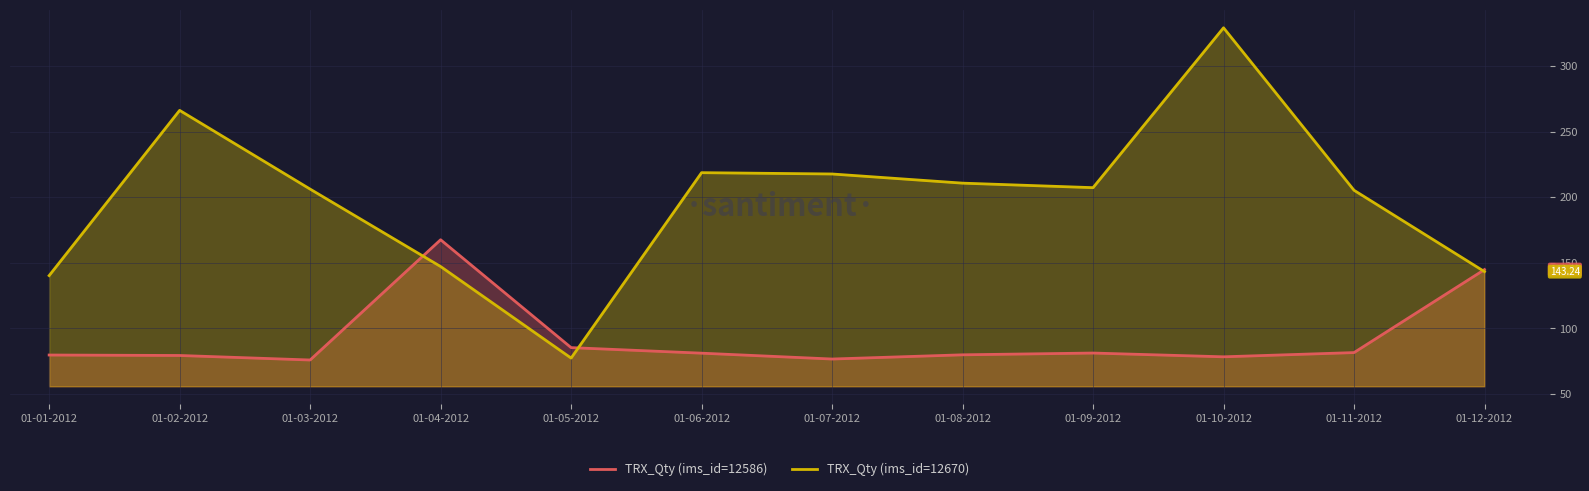

What is the highest value of the TRX_Qty (ims_id=12586) series?

167.5